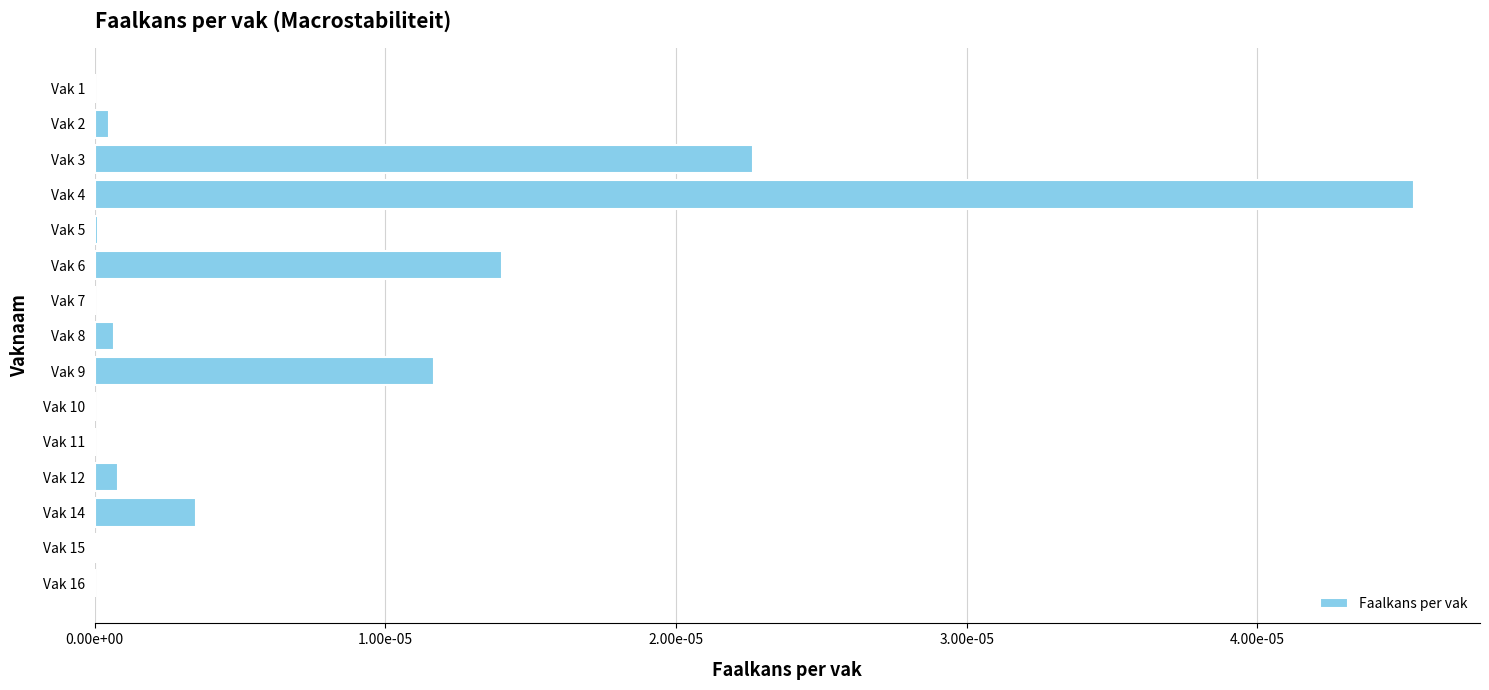

Are the bars horizontal?

Yes